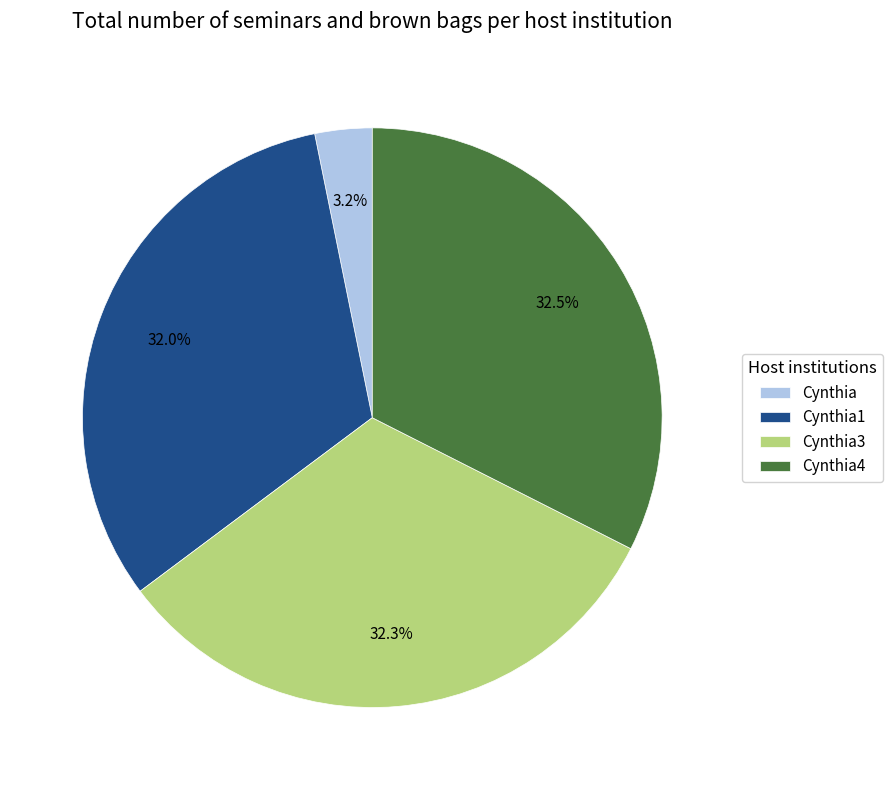

Approximately how many times larger is the value at Cynthia4 compared to Cynthia1?

1.0